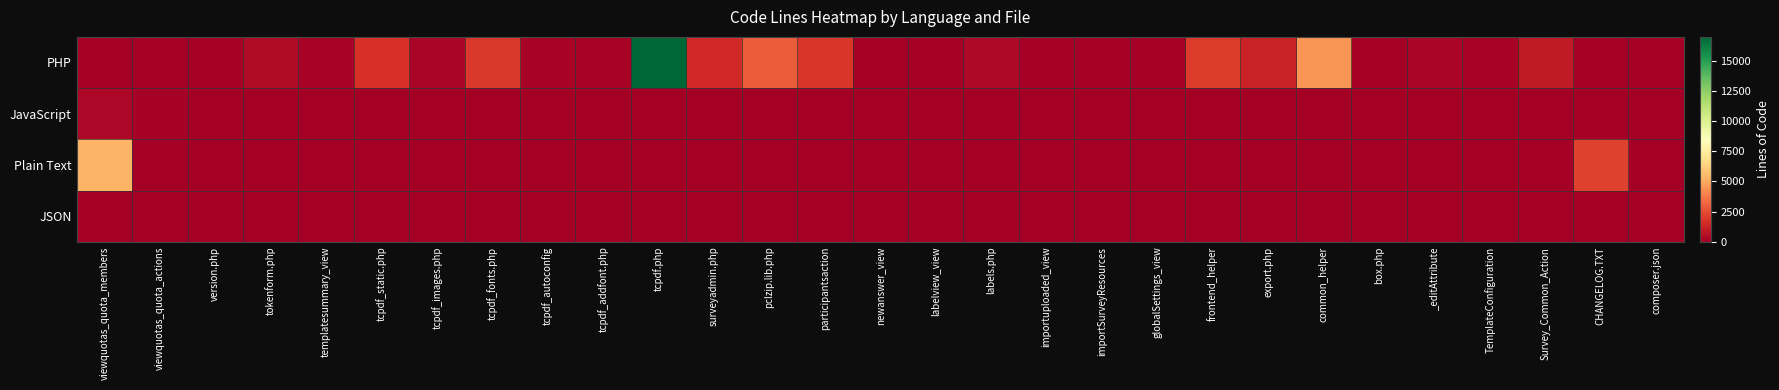

What is the spread (max minus min) of values at export.php?

1218